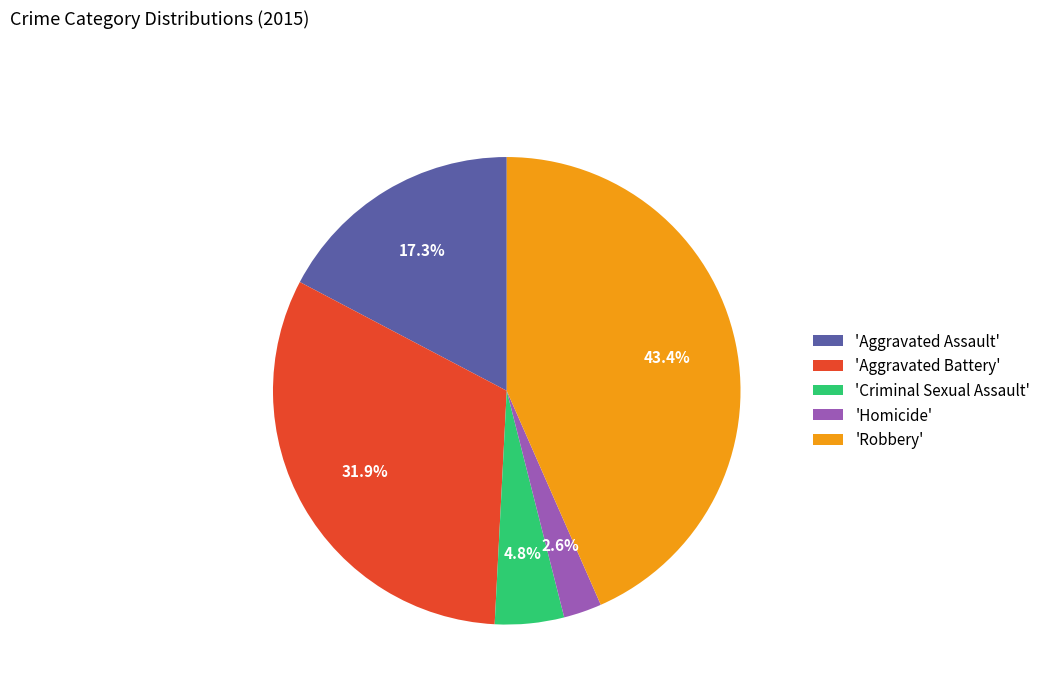

How many slices are in this pie chart?

5